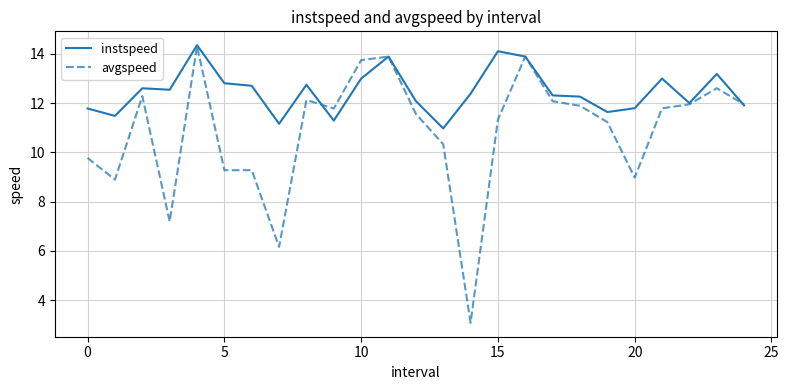

Rank the series by their average value, from highest to lowest.

instspeed, avgspeed